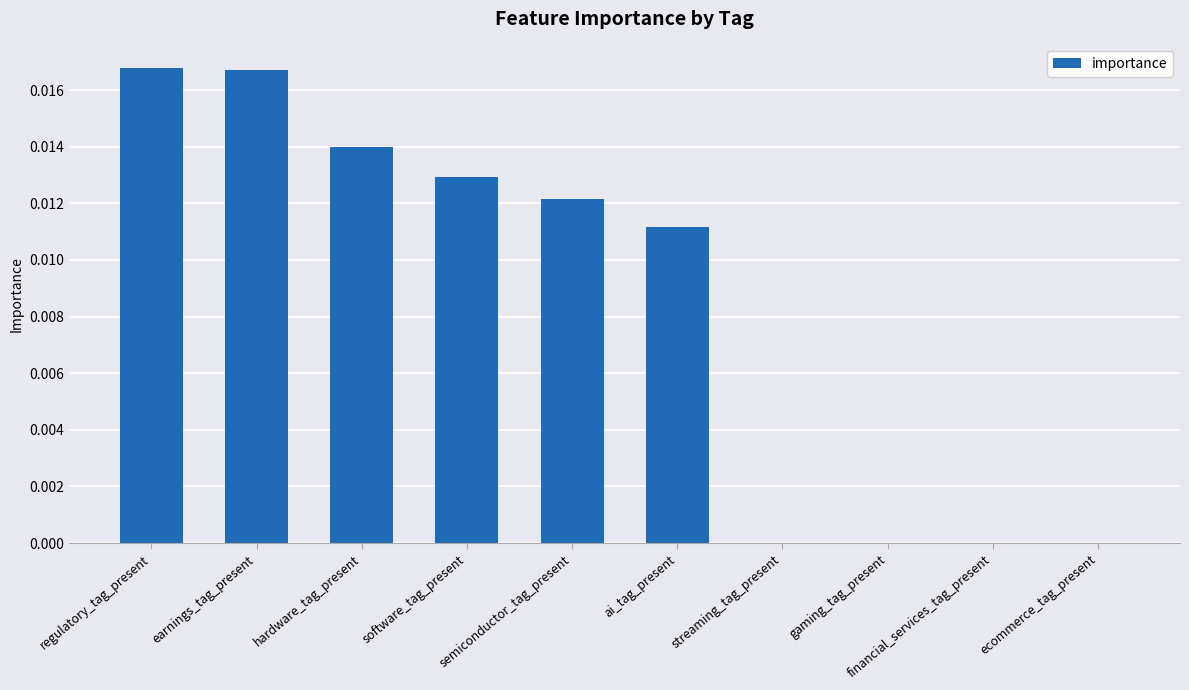

Which has a higher value, earnings_tag_present or streaming_tag_present?

earnings_tag_present